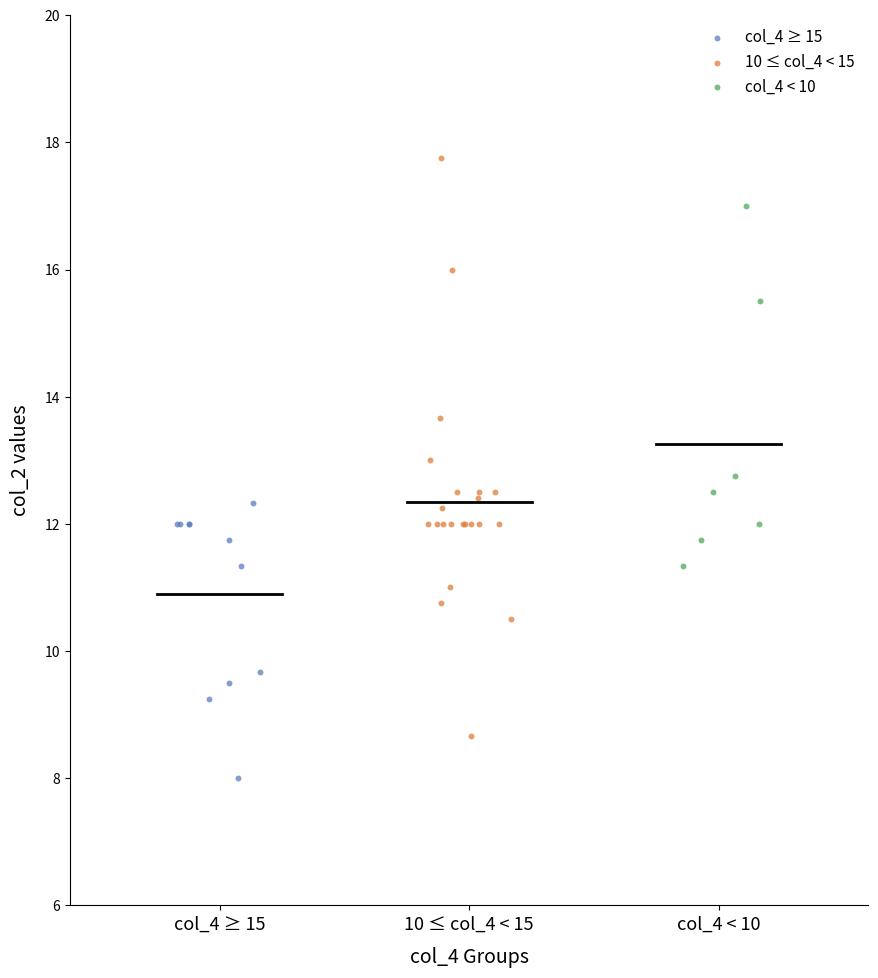

Which series contains the lowest Y value?

col_4 ≥ 15